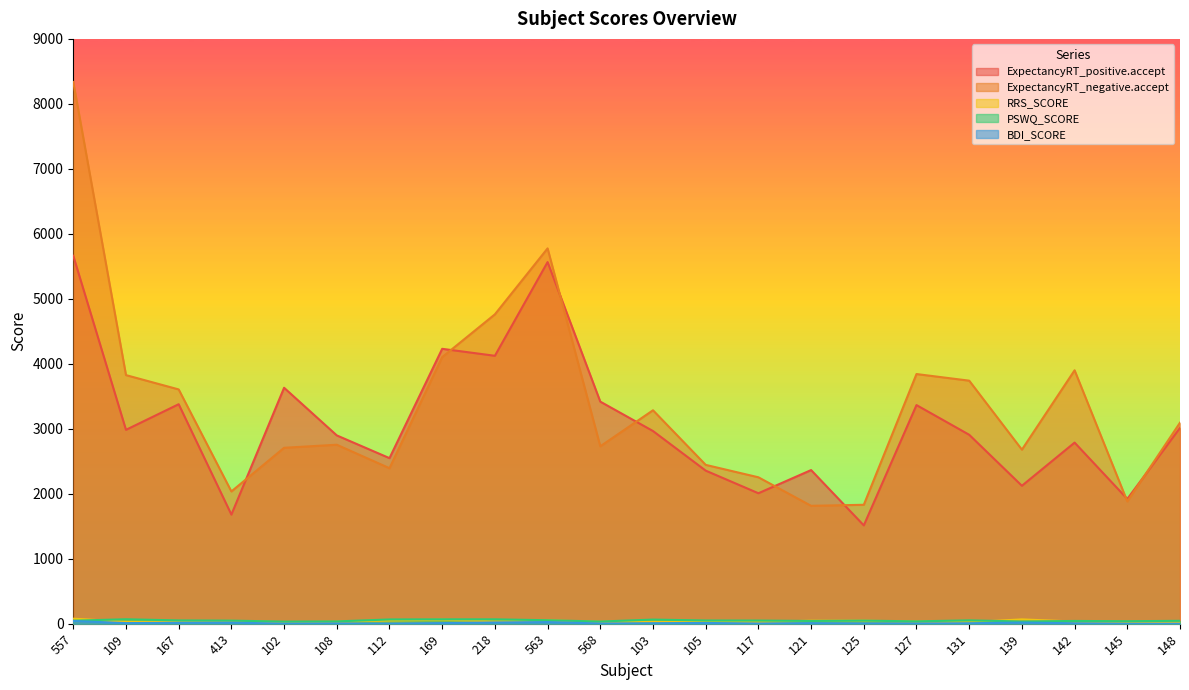

What is the difference between the highest and lowest values at 103?

3277.4